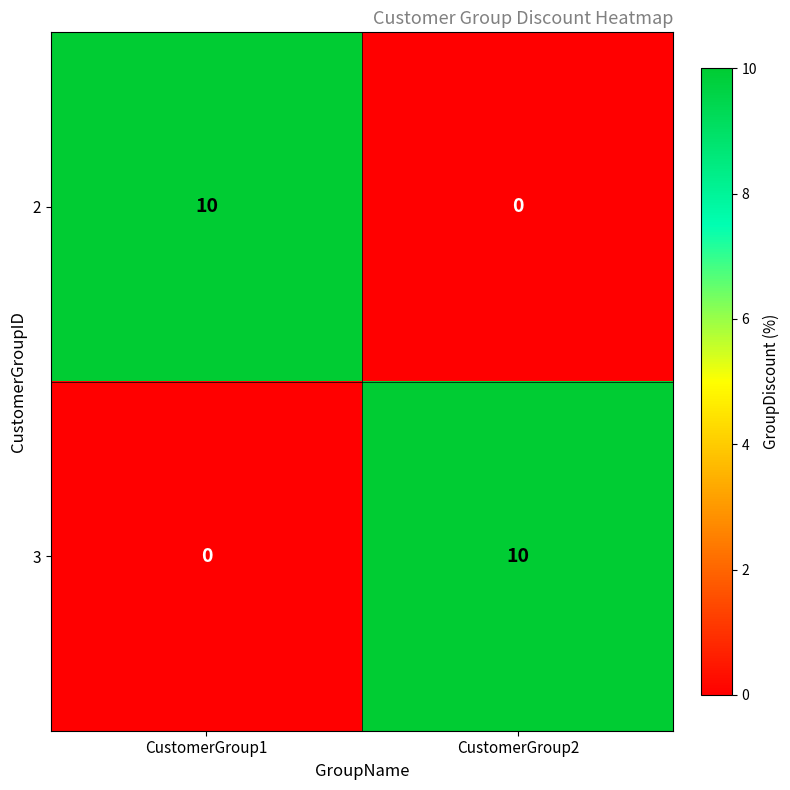

Reading left to right, what are all the values shown in this chart?

2: CustomerGroup1=10	CustomerGroup2=0
3: CustomerGroup1=0	CustomerGroup2=10